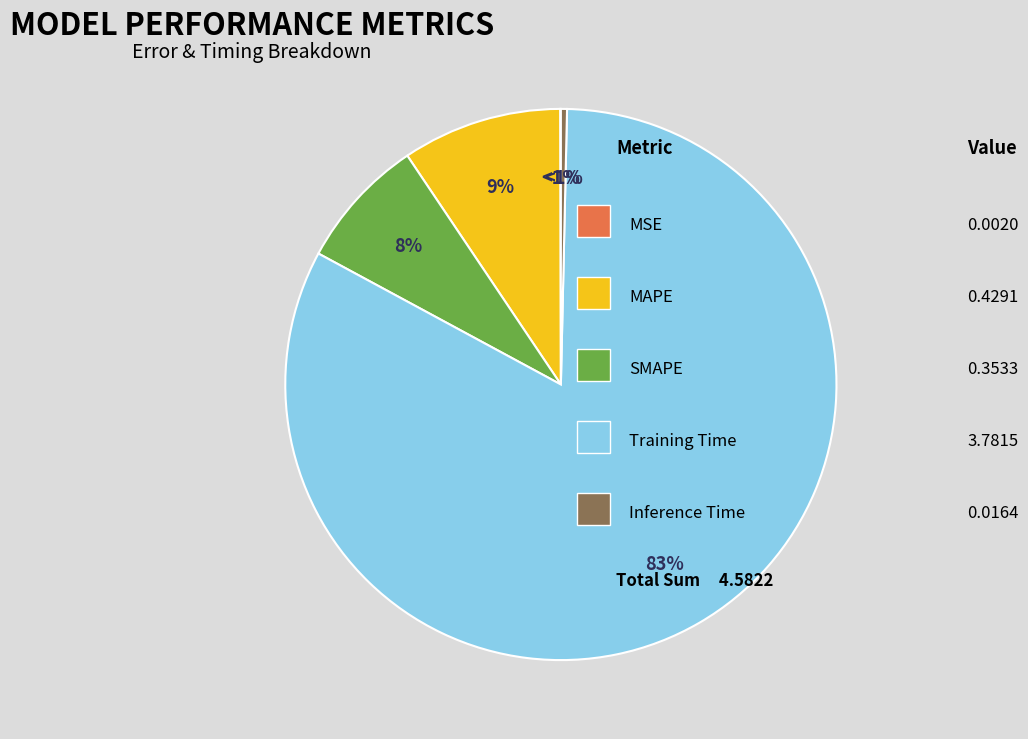

Does any single category account for the majority?

Yes